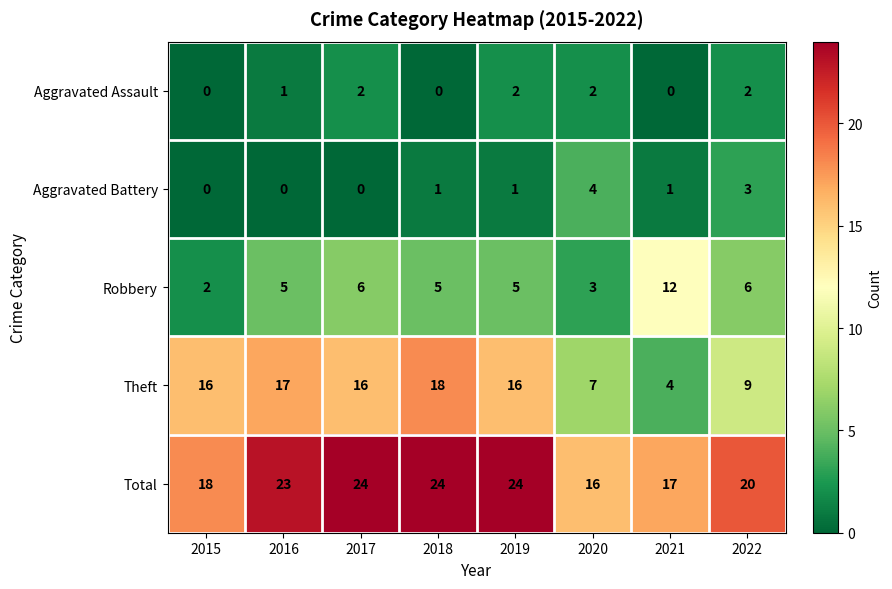

What is the total value across all series at 2020?

32